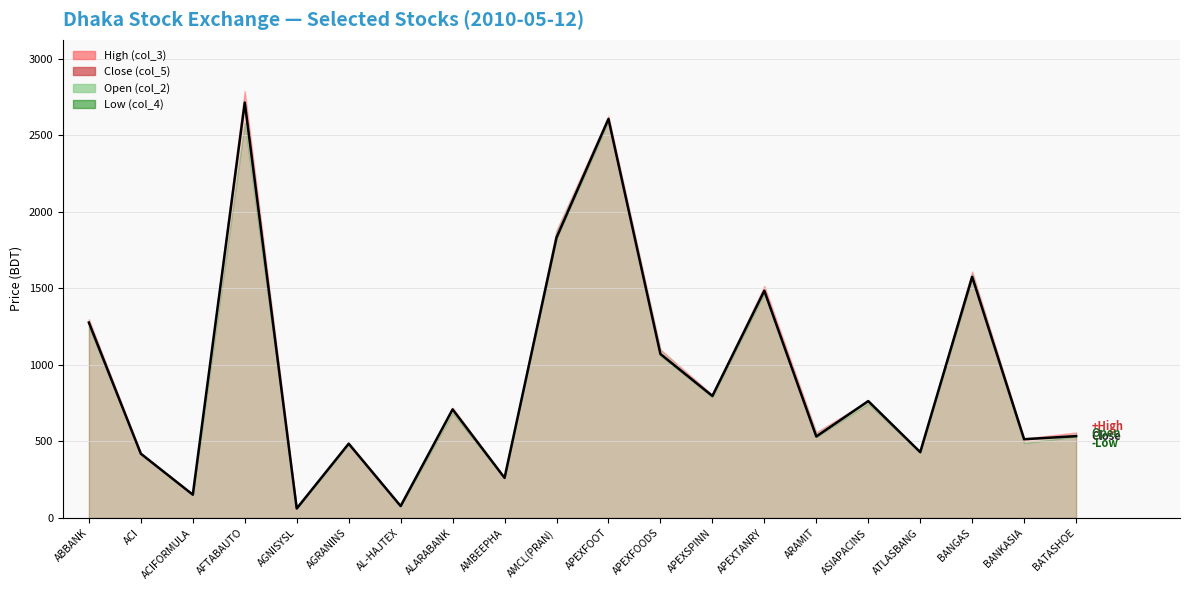

Which series has the widest spread of values?

High (col_3)